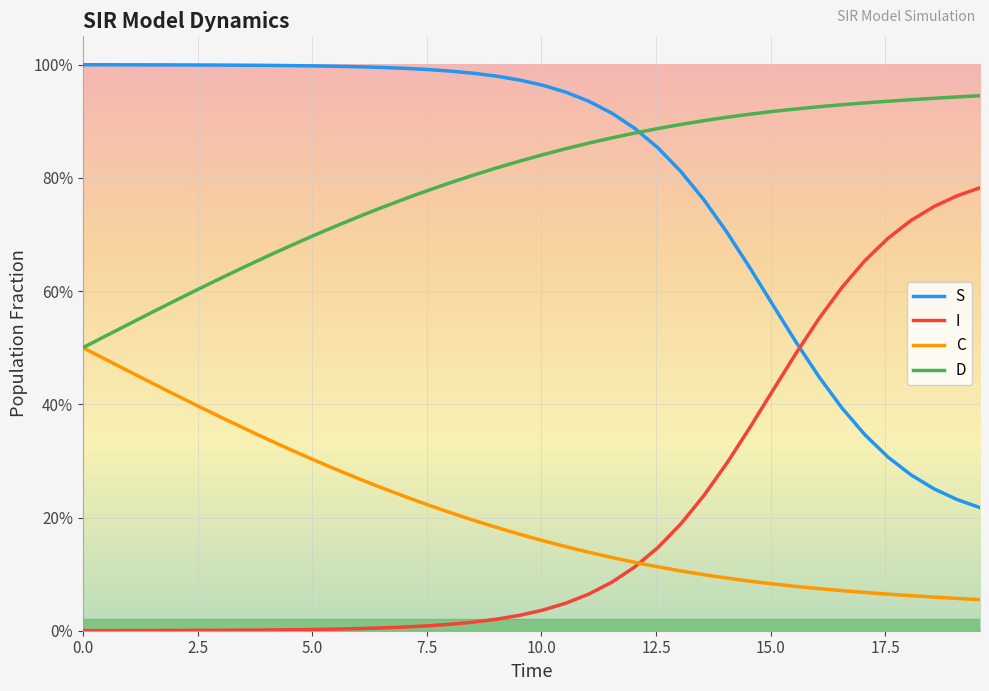

What are all the series names shown in the legend?

S, I, C, D